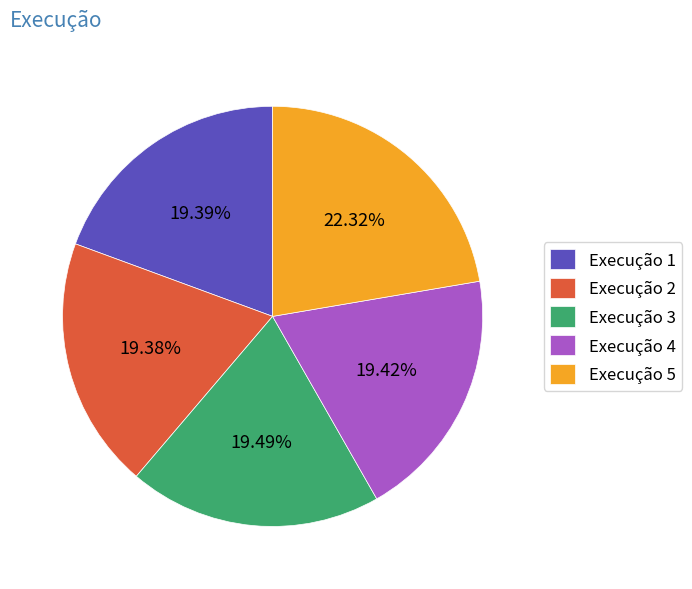

Which has a higher value, Execução 5 or Execução 3?

Execução 5